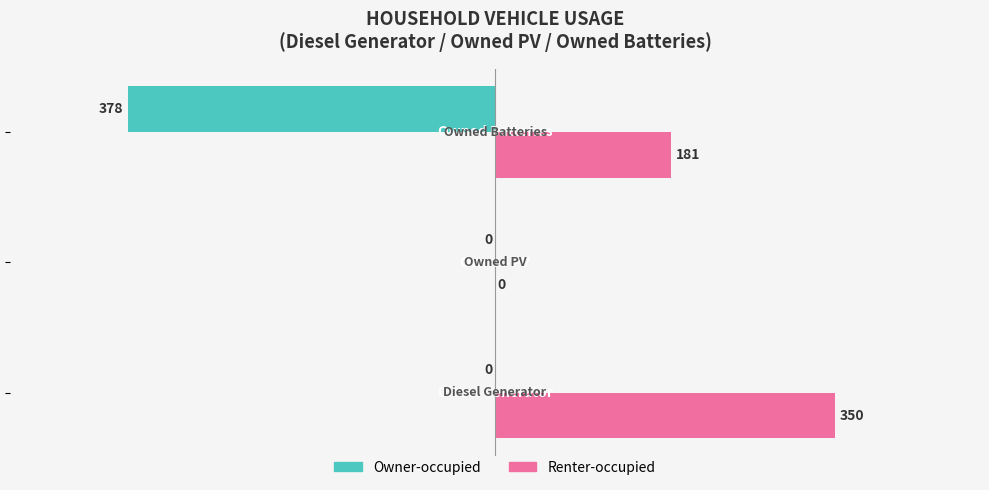

What is the greatest value displayed?

350